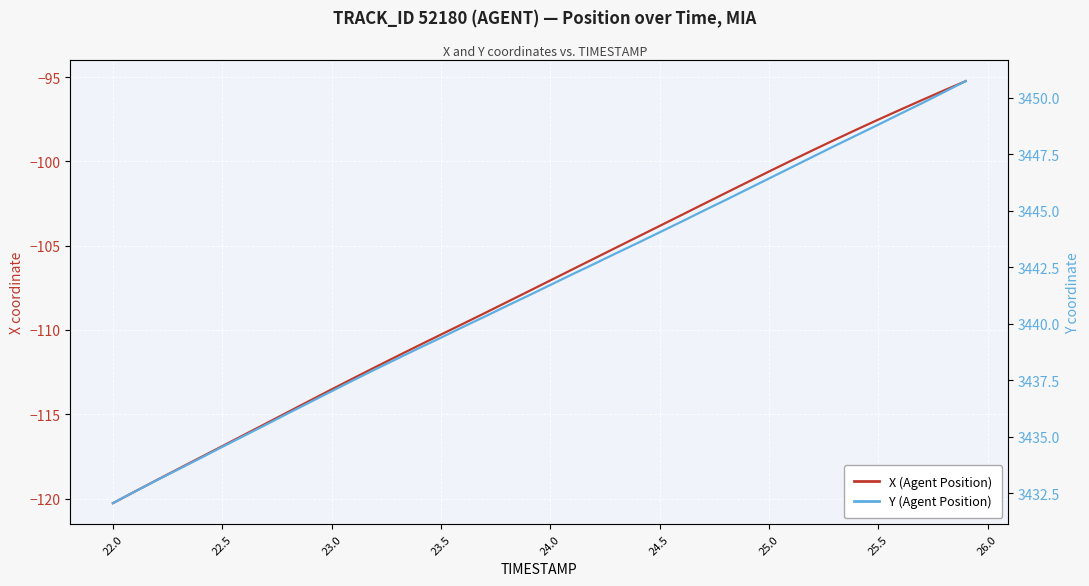

What is the smallest value displayed?

-120.3